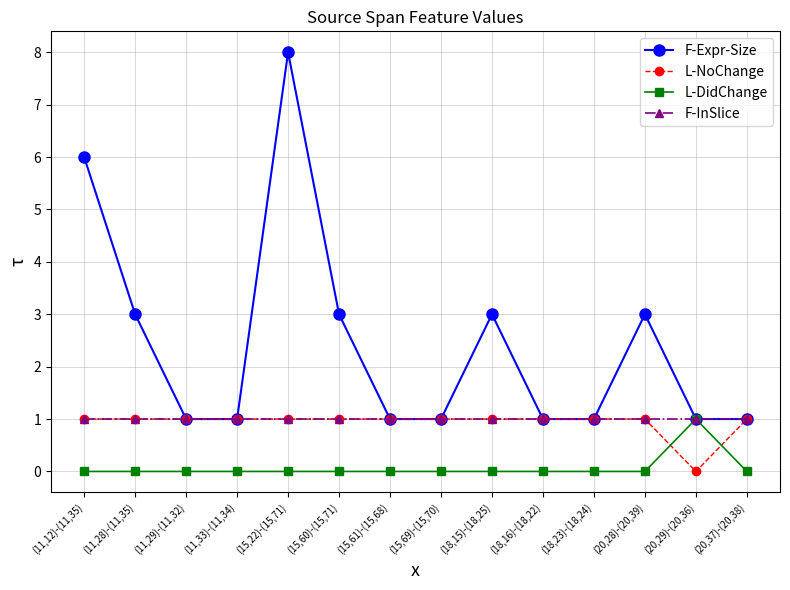

Which series changed the most between (11,12)-(11,35) and (15,61)-(15,68)?

F-Expr-Size